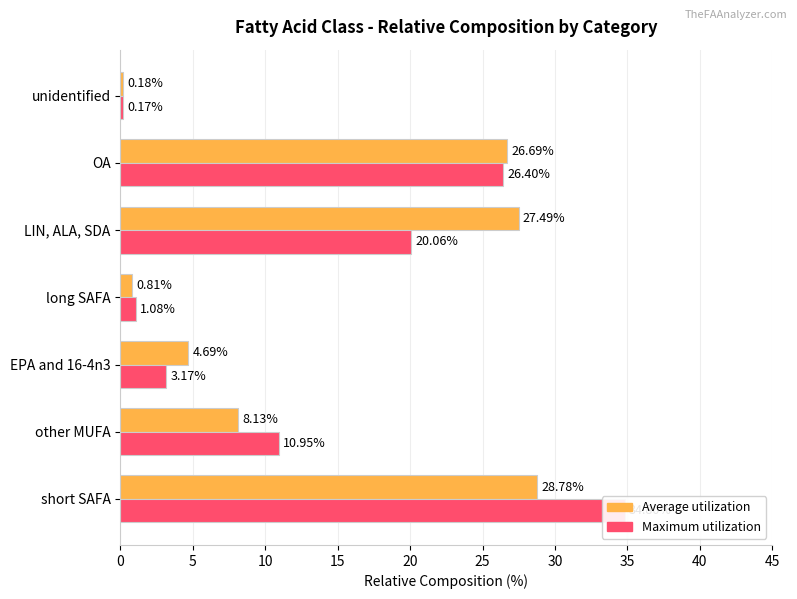

What is the minimum value shown in the chart?

0.2